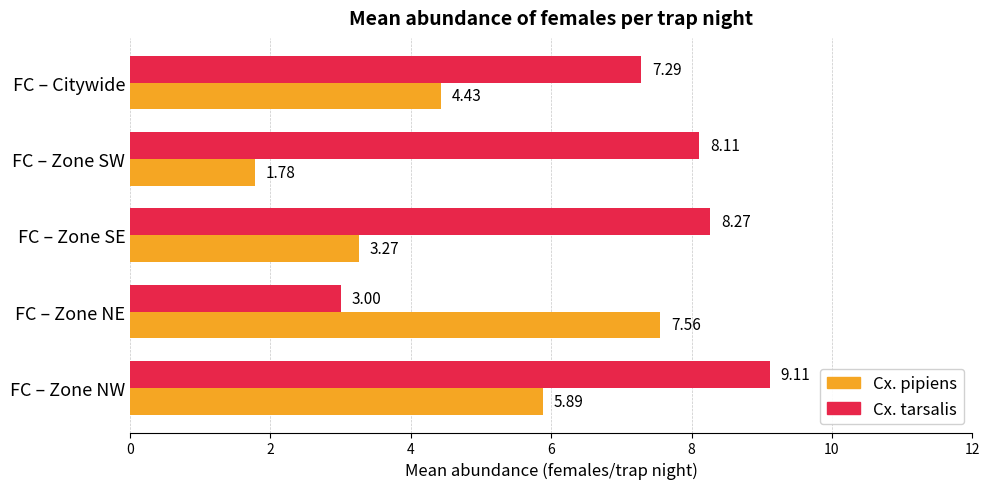

Which category has the highest value across all series?

FC – Zone NW